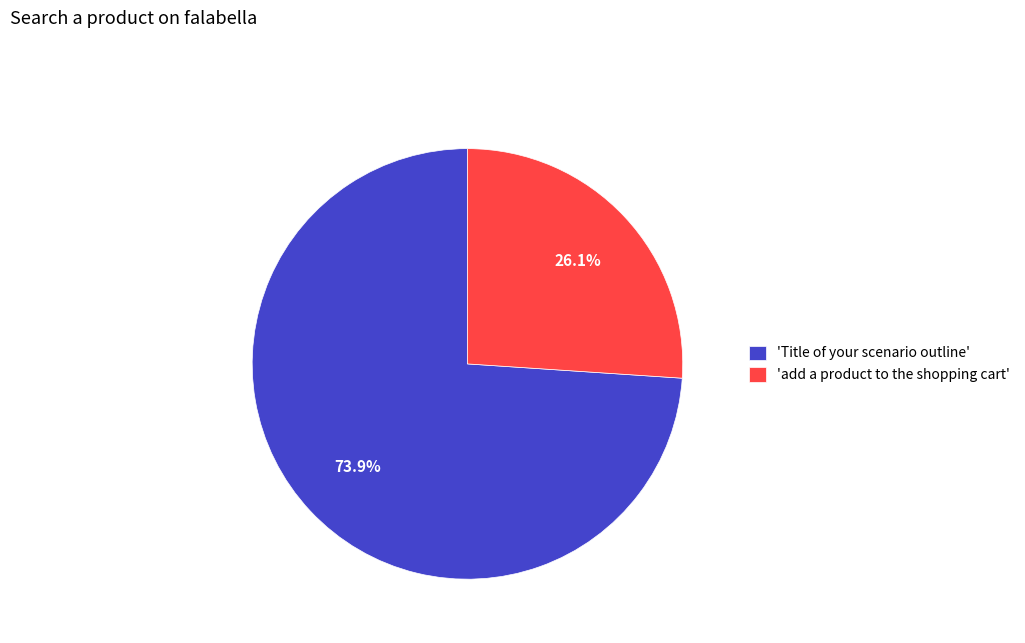

Which has a higher value, 'Title of your scenario outline' or 'add a product to the shopping cart'?

'Title of your scenario outline'